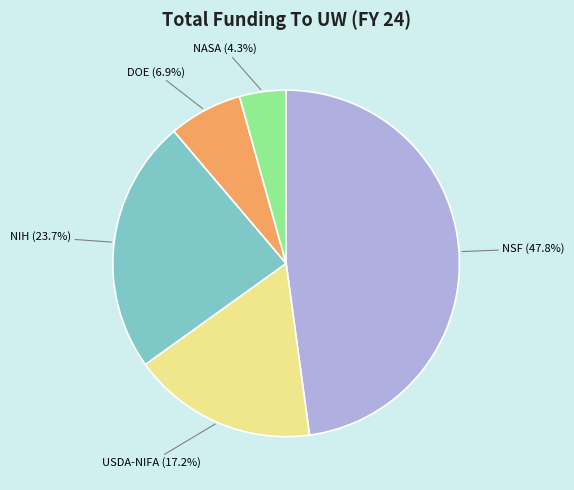

Which has a higher value, USDA-NIFA or NIH?

NIH